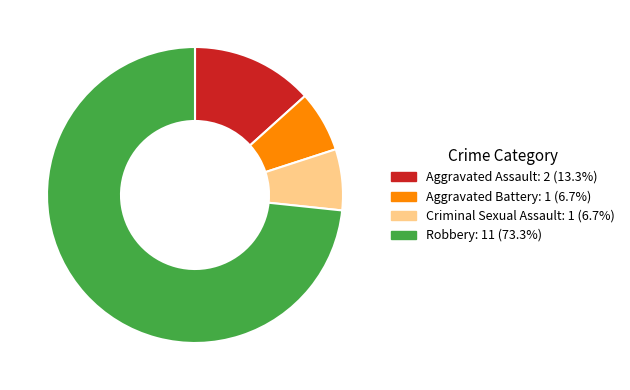

The Aggravated Battery slice represents 1% of the pie. True or false?

False